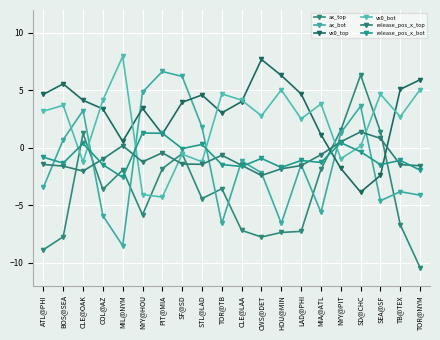

How many data points does each series have?

20